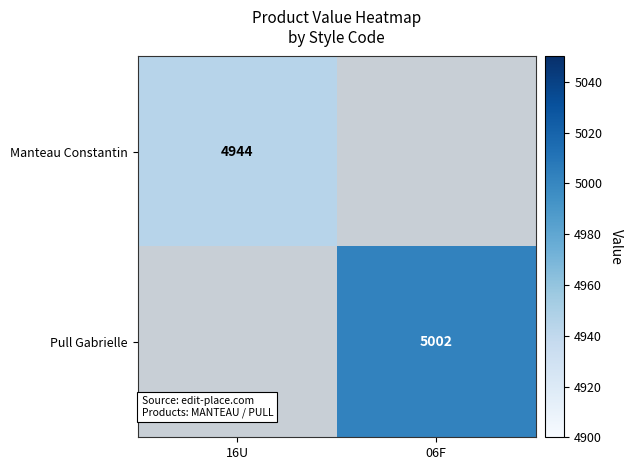

Is it true that Pull Gabrielle equals 5002 at 06F?

True